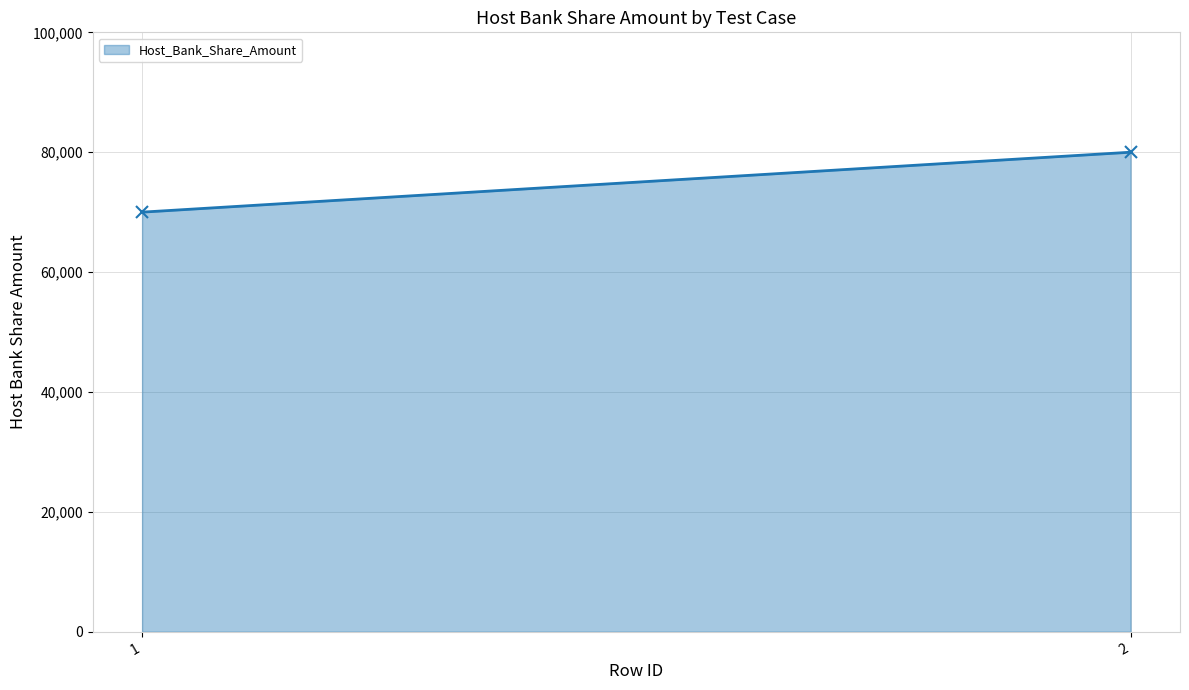

What is the ratio of the value at 2 to the value at 1?

1.1